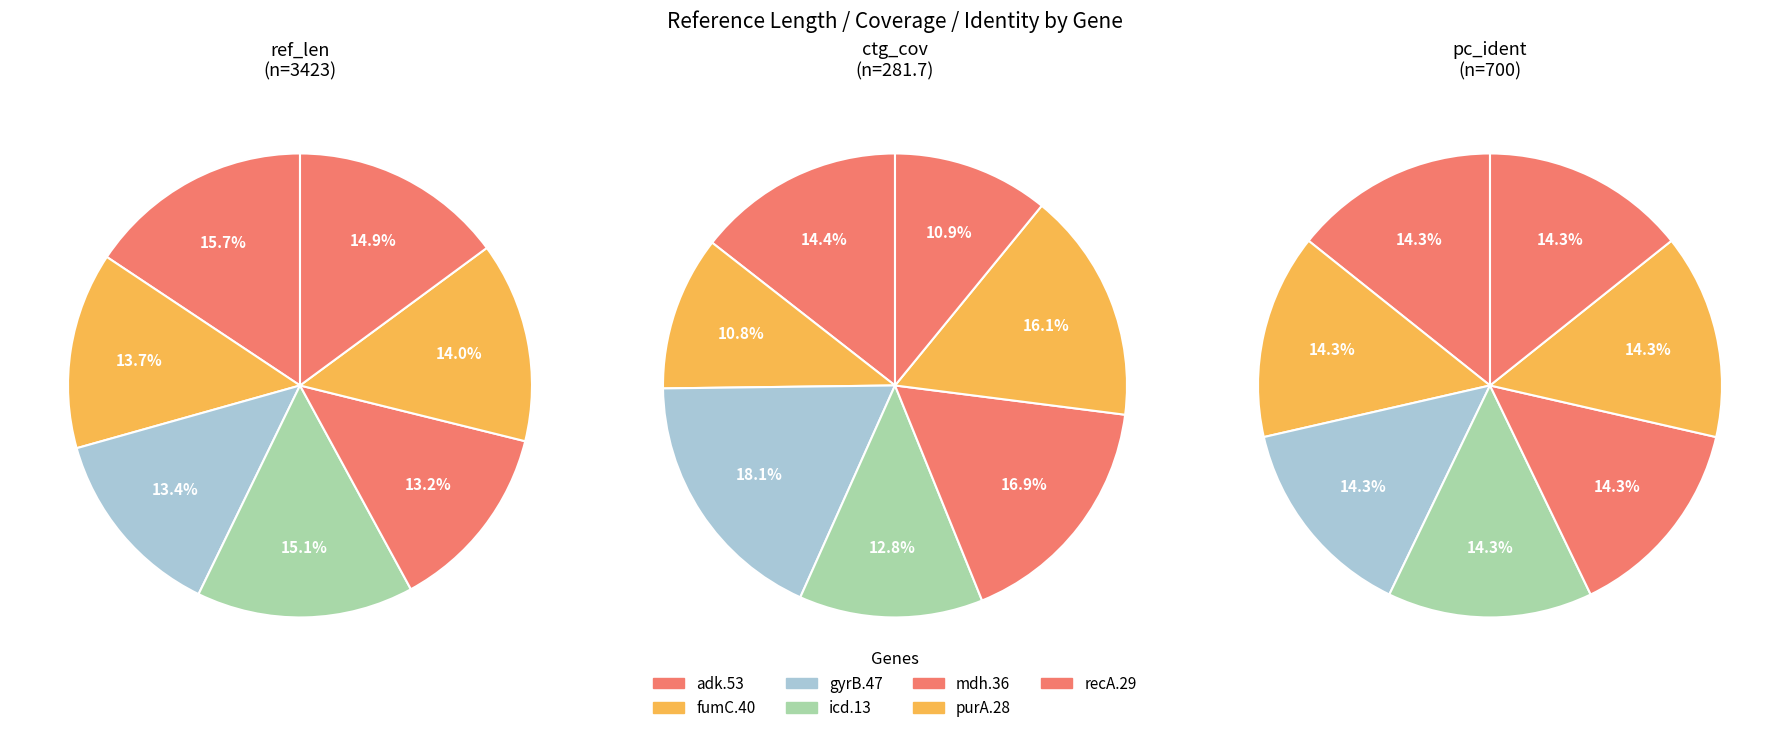

Is pc_ident the majority of the pie?

No